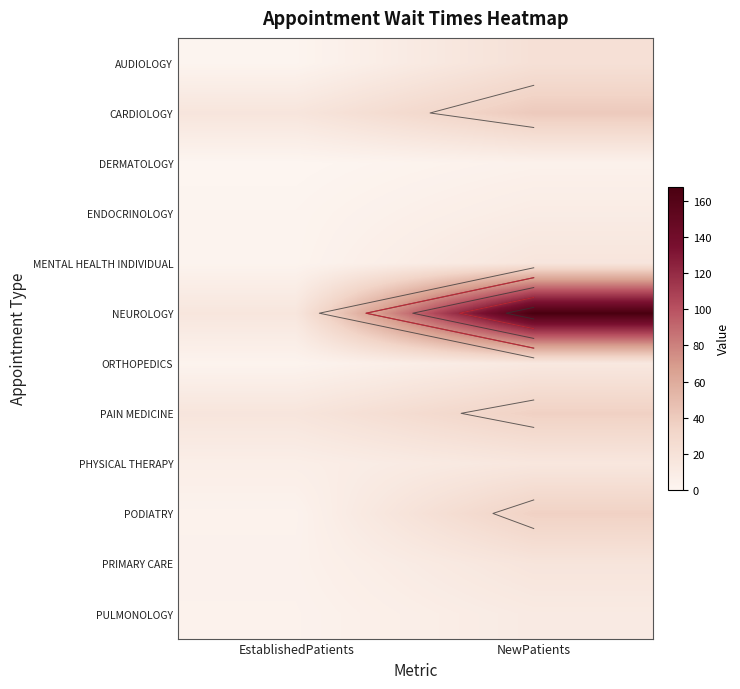

Is the value of MENTAL HEALTH INDIVIDUAL at EstablishedPatients greater than the value of CARDIOLOGY at EstablishedPatients?

No